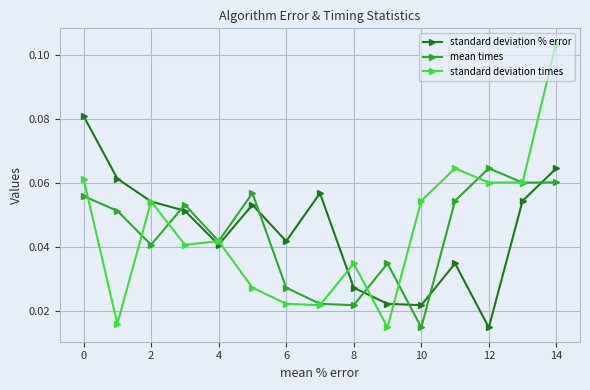

What is the sum of all standard deviation times values?

0.7